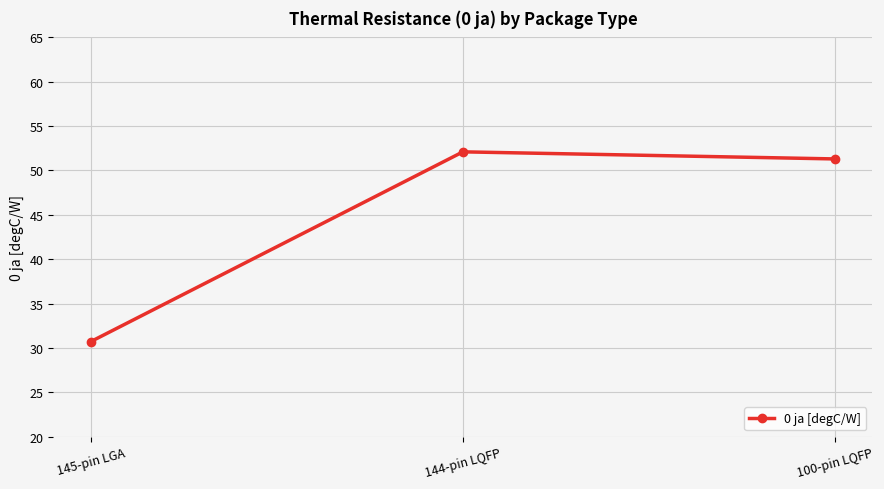

What position from the right is 145-pin LGA?

3